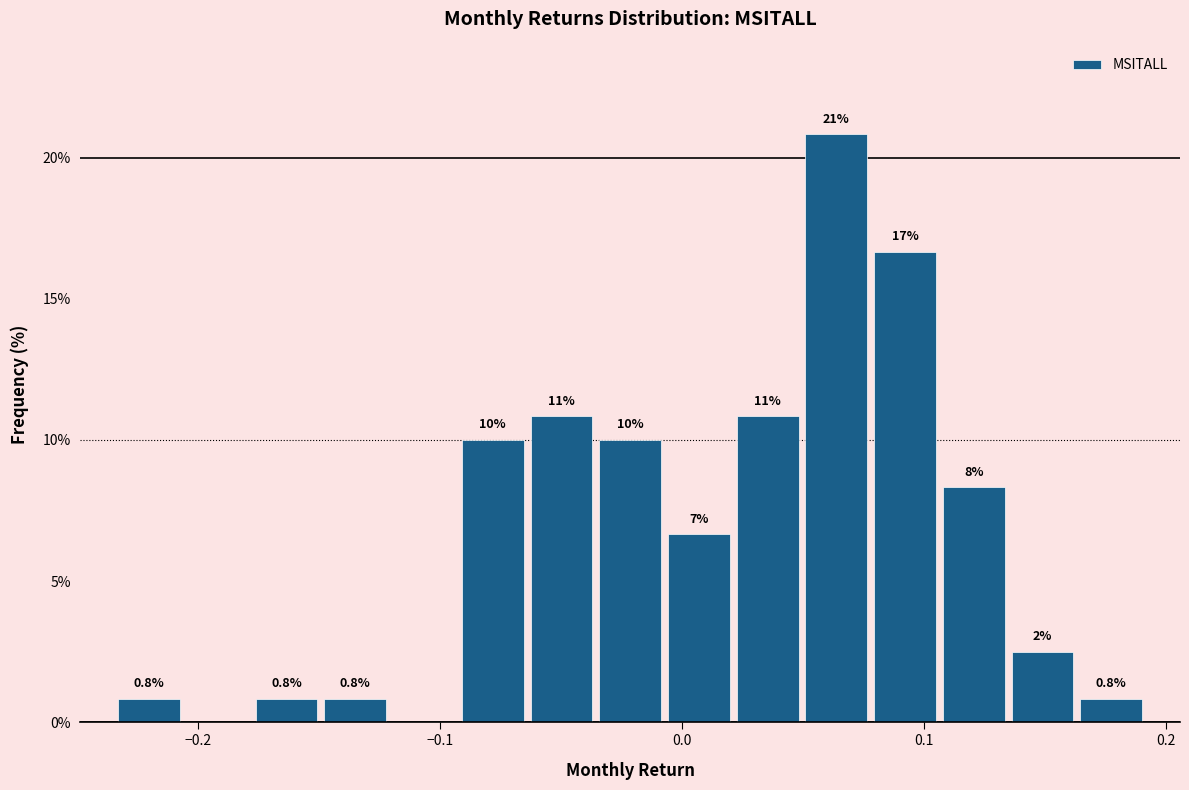

Around what value on the x-axis is the tallest bar? Give the approximate position of its centre, as read against the axis.

0.06